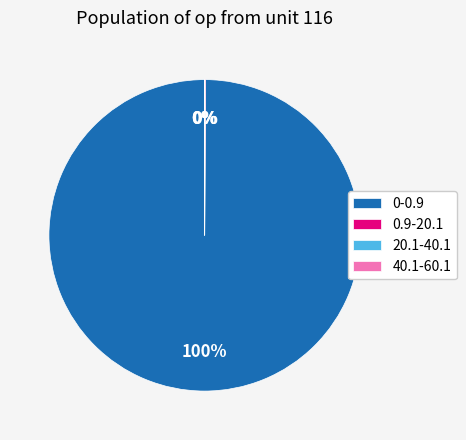

Which slice is the largest?

0-0.9